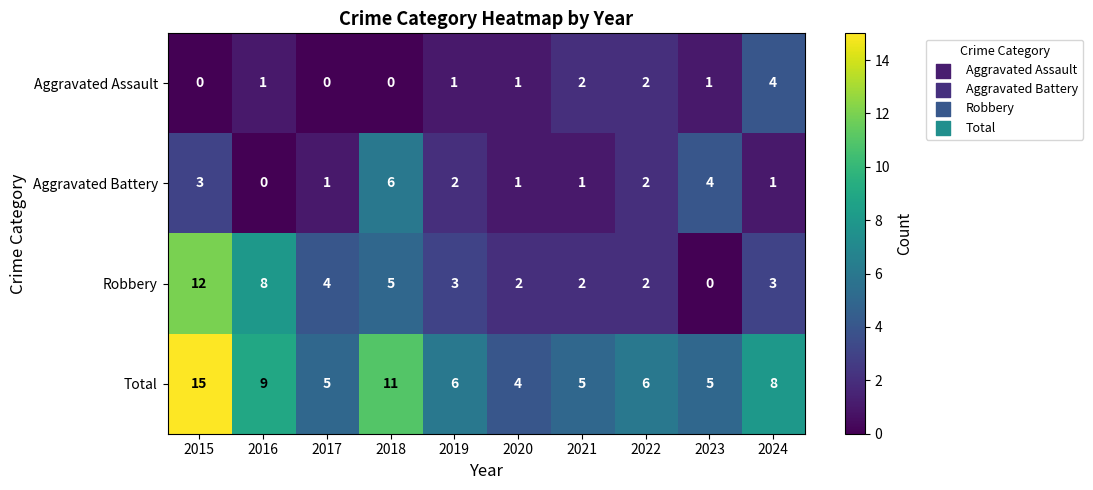

Which series changed the most between 2021 and 2023?

Aggravated Battery